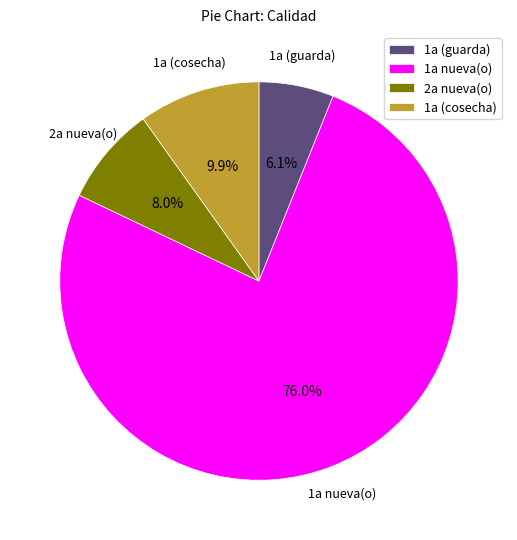

Which has a higher value, 2a nueva(o) or 1a (cosecha)?

1a (cosecha)